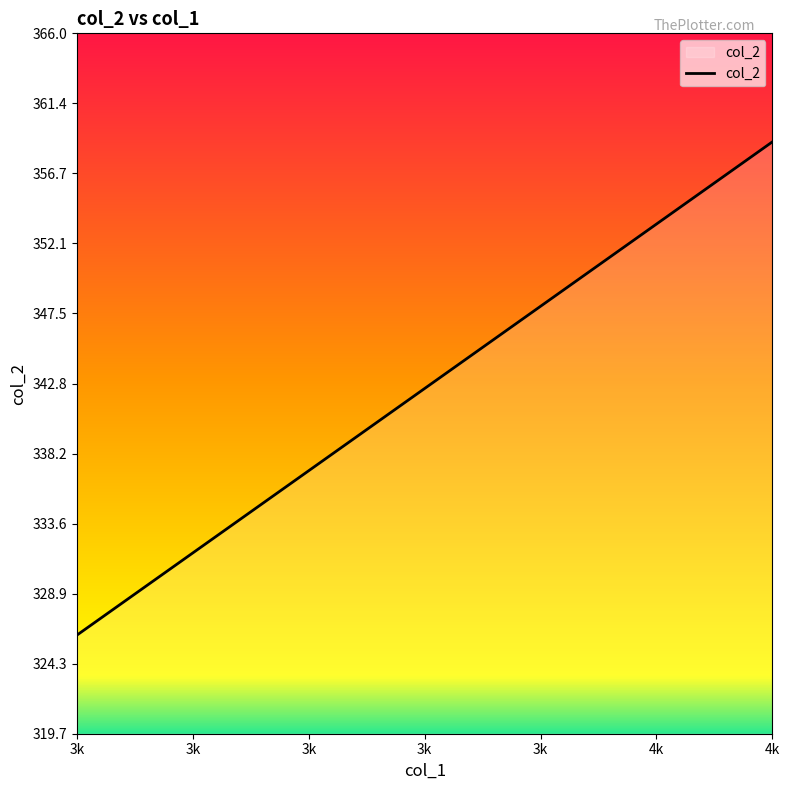

Does the chart display data point markers on the line(s)?

No